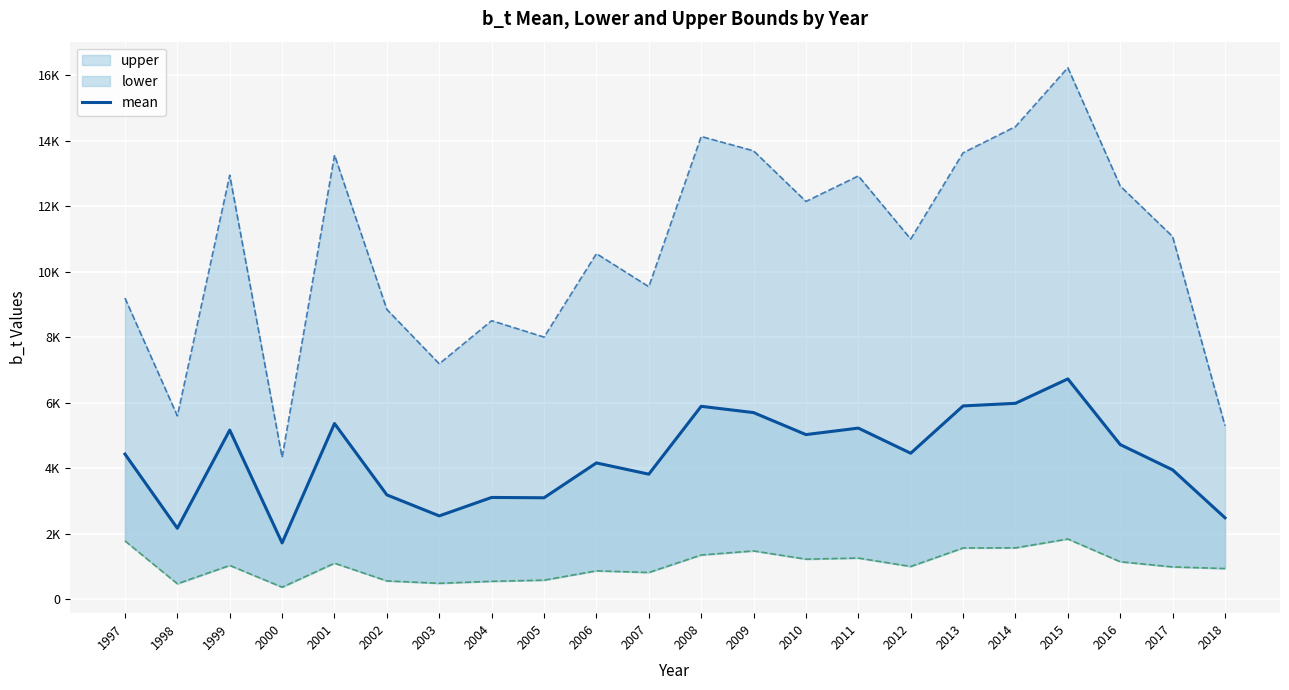

True or false: the data shows 5903.6 at 2013.

True